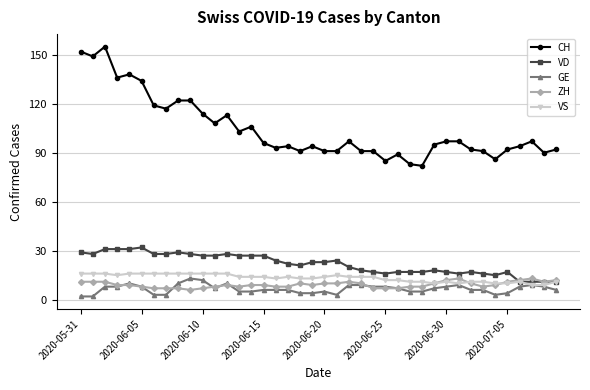

What is the value of the CH point at the 36th from the left?

92